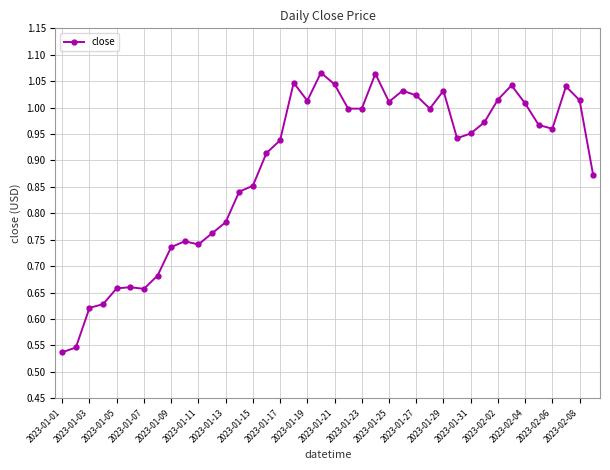

True or false: the data has more than 1 interior local peaks.

True